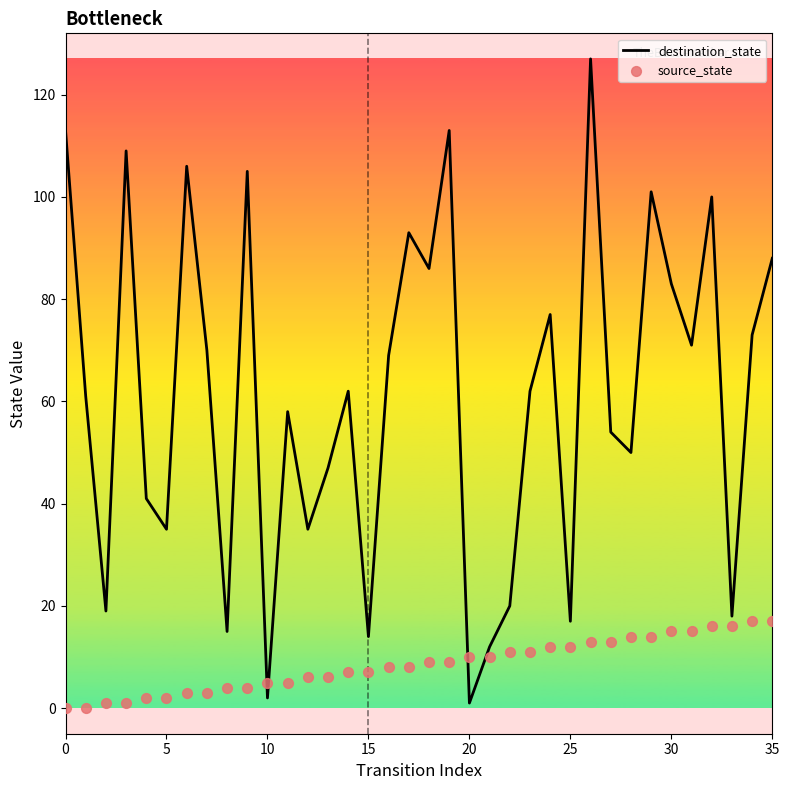

What are all the series names shown in the legend?

destination_state, source_state